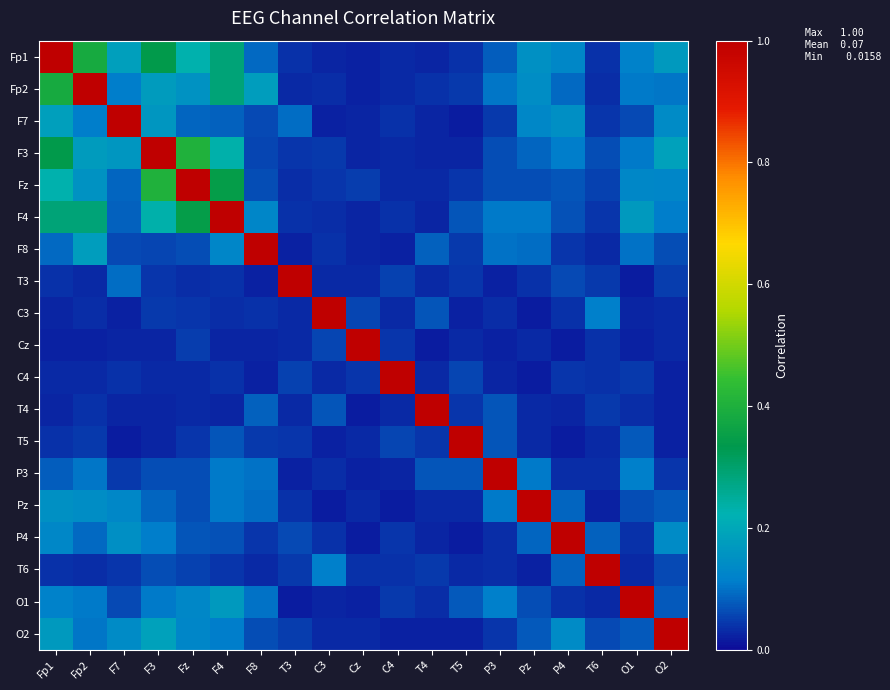

Rank the series by their maximum value, from lowest to highest.

Fp1, Fp2, F7, F3, Fz, F4, F8, T3, C3, Cz, C4, T4, T5, P3, Pz, P4, T6, O1, O2